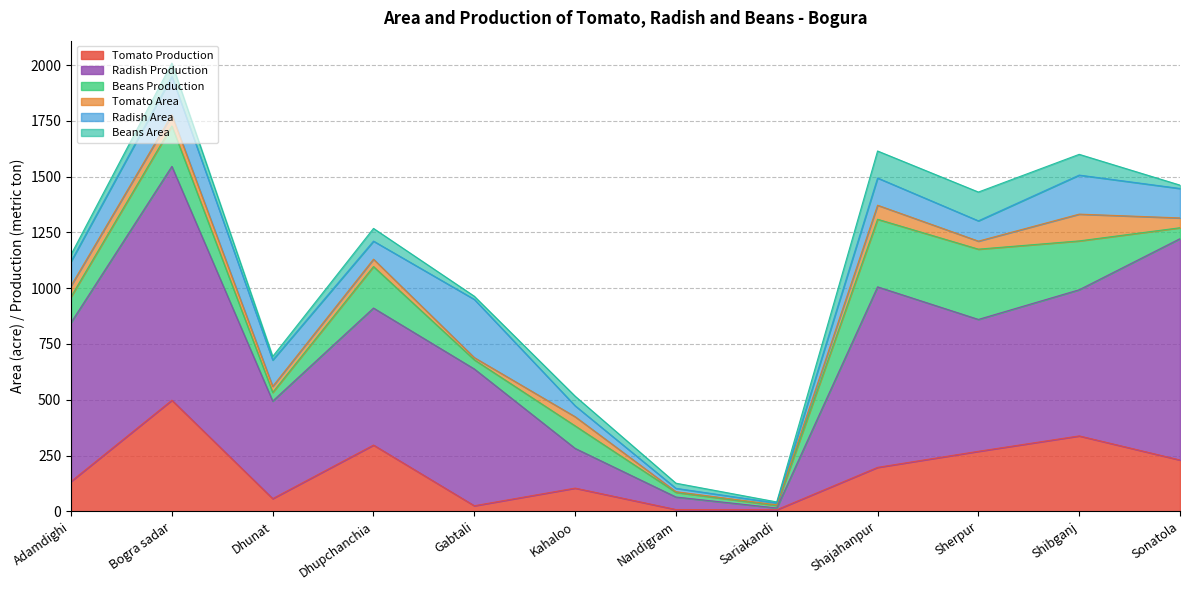

What is the difference between the second highest and minimum values in the Beans Production series?

292